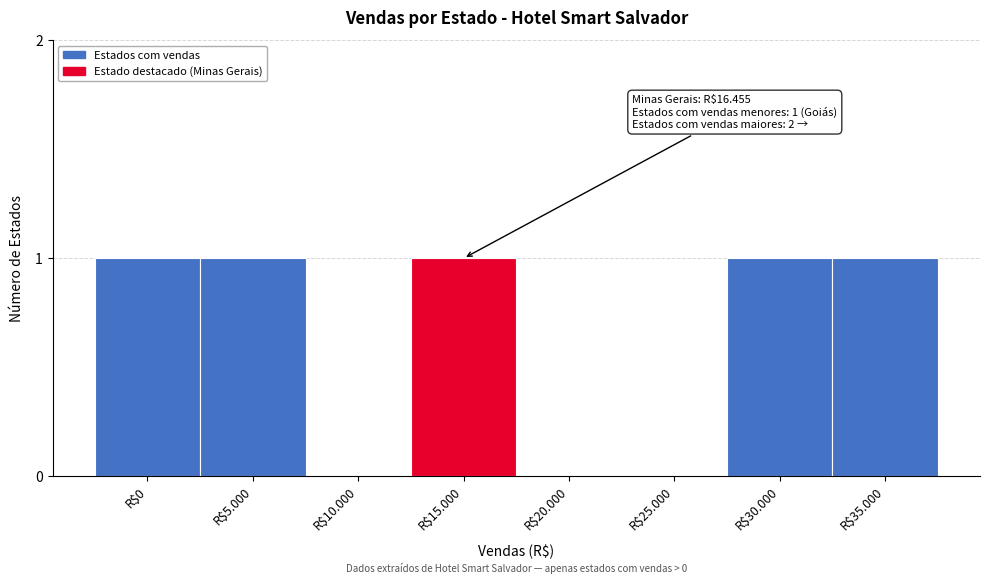

Is it true that the value at R$35.000 is 1?

True